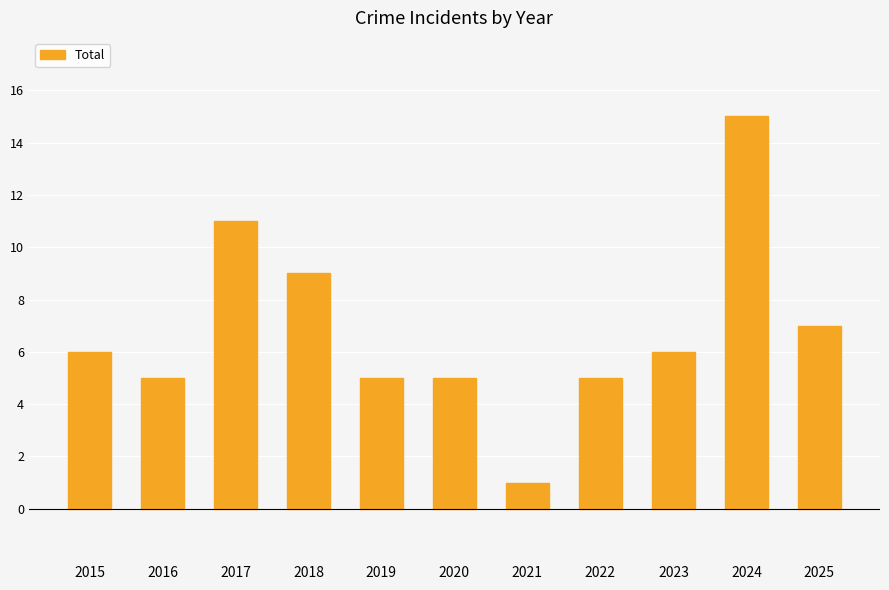

Count the number of data series in this chart.

1